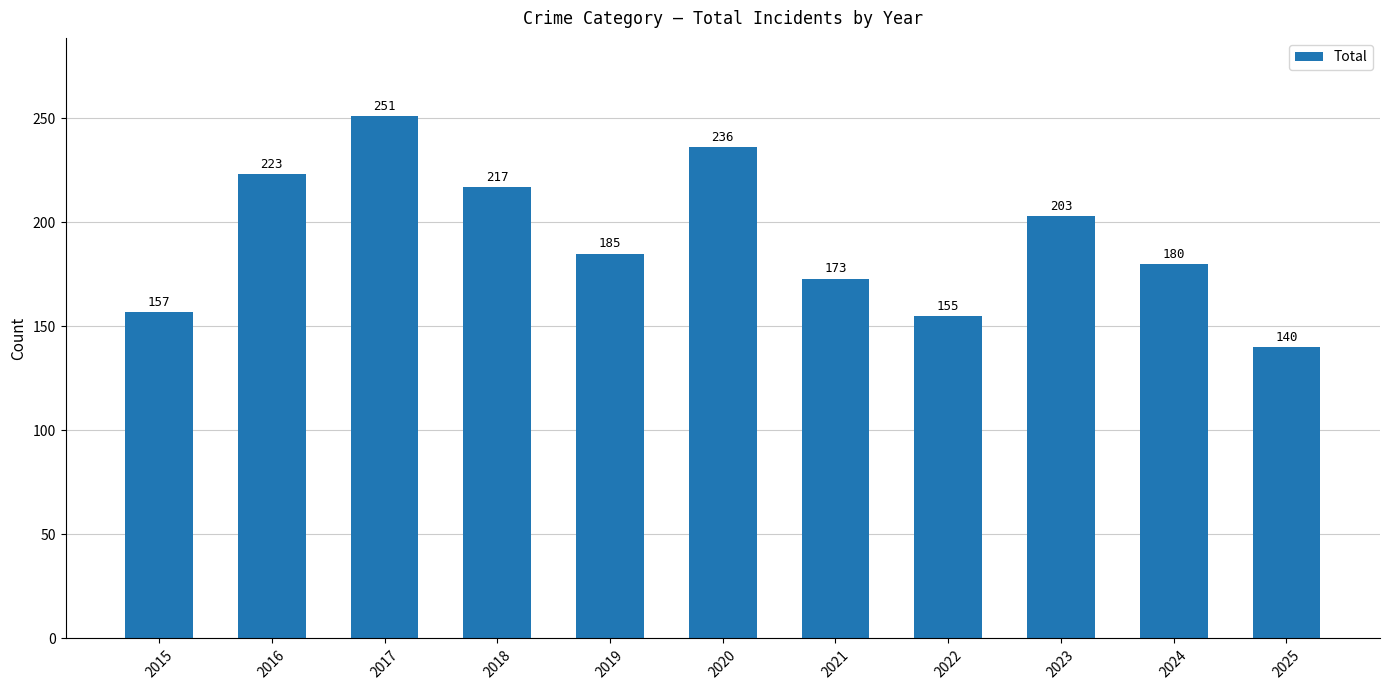

Which has a higher value, 2015 or 2019?

2019